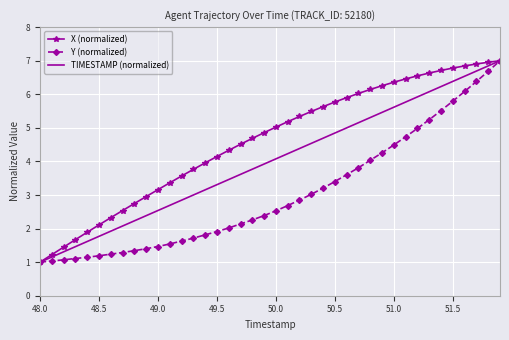

What is the smallest value displayed?

1.0